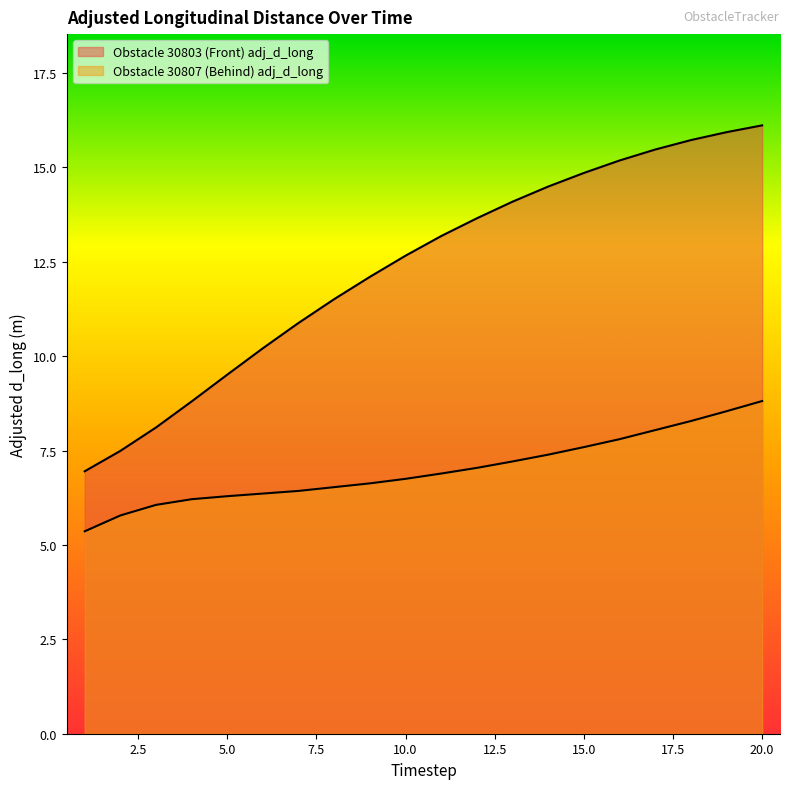

True or false: Obstacle 30807 (Behind) adj_d_long has a value of 6.2 at 4.

True